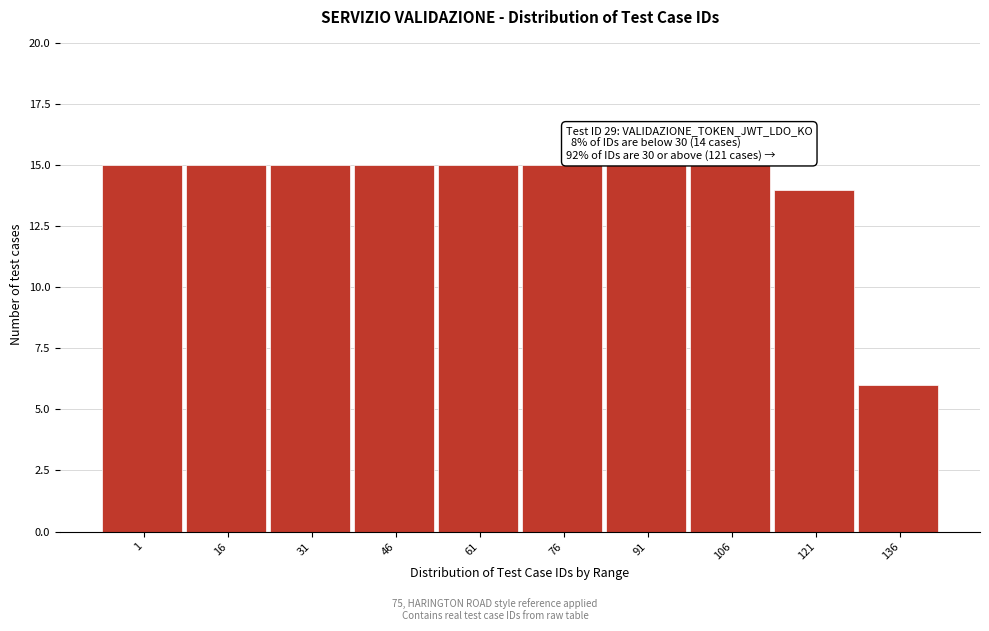

Reading left to right, transcribe all the data shown in this chart.

1=15	16=15	31=15	46=15	61=15	76=15	91=15	106=15	121=14	136=6